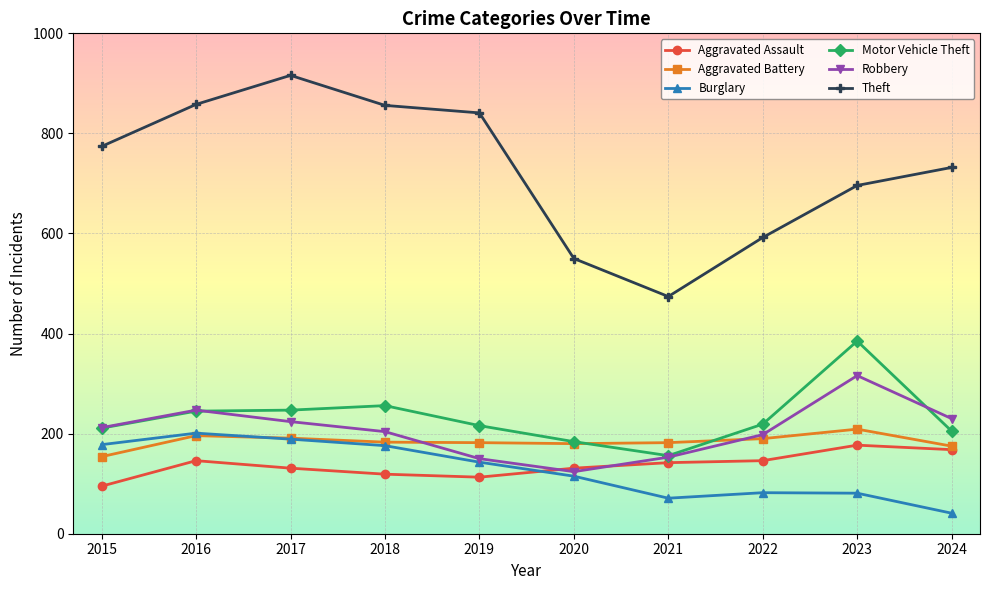

What is the difference between the maximum and minimum values in the Burglary series?

160